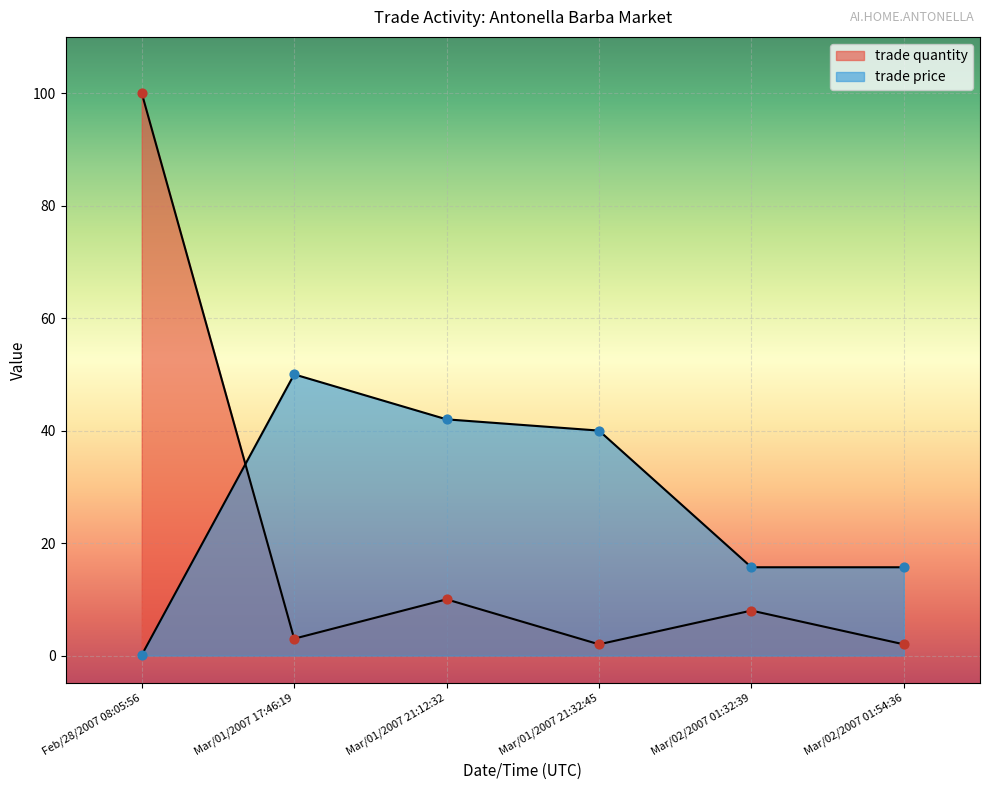

At how many categories does at least one series exceed 61?

1